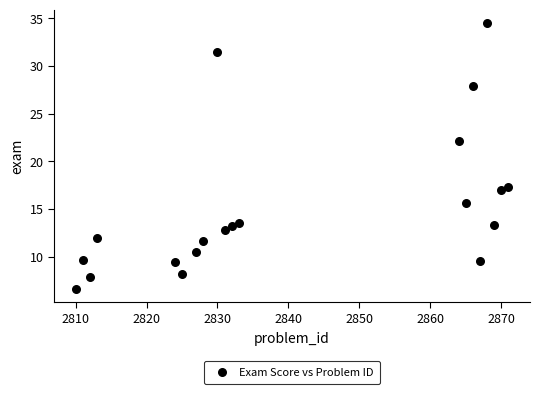

What Y value in the scatter plot is closest to 20?

22.2